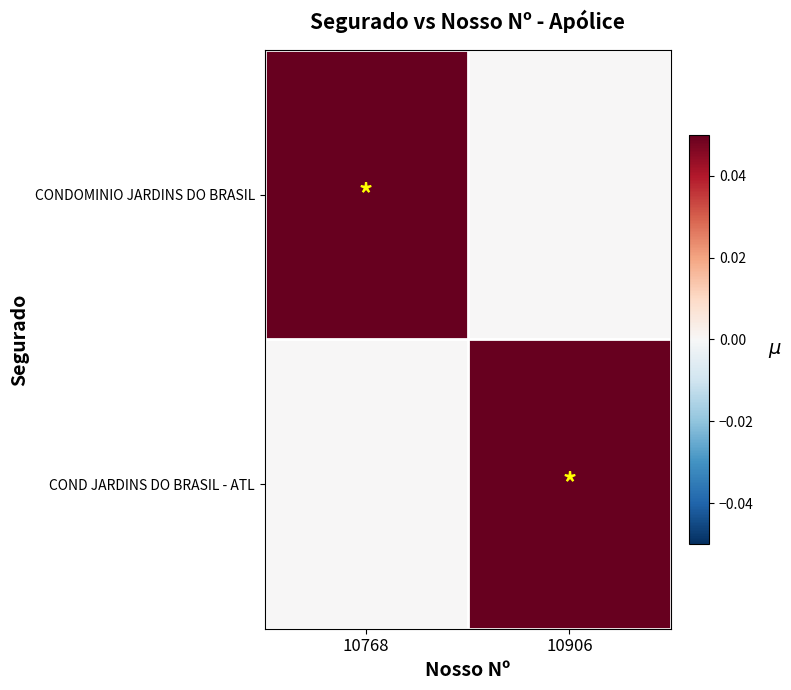

Count the number of categories in the chart.

2